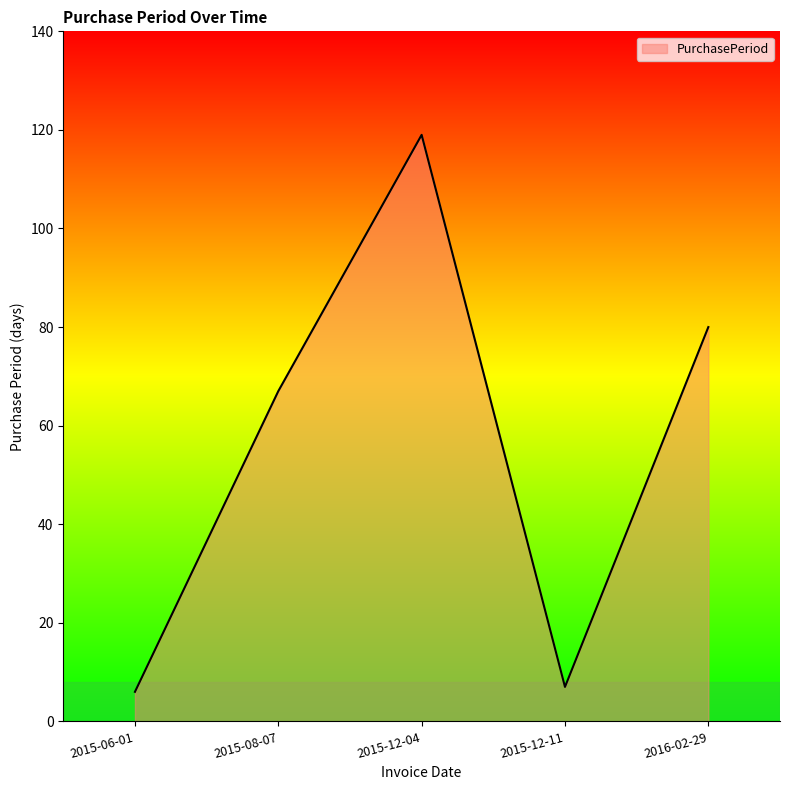

Reading left to right, transcribe all the data shown in this chart.

6	67	119	7	80